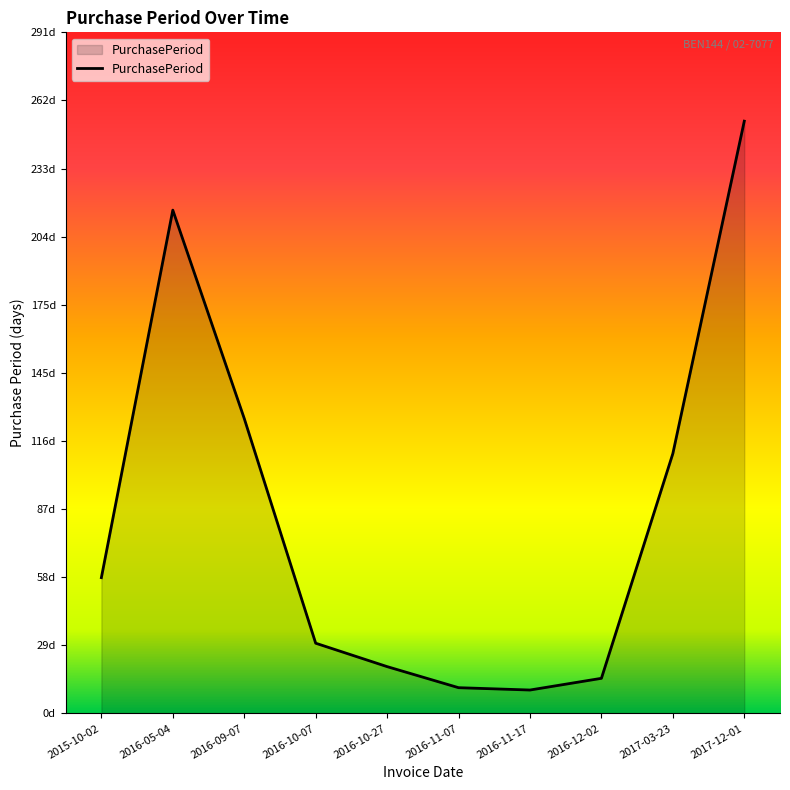

Is this an area chart (filled region under the line)?

Yes